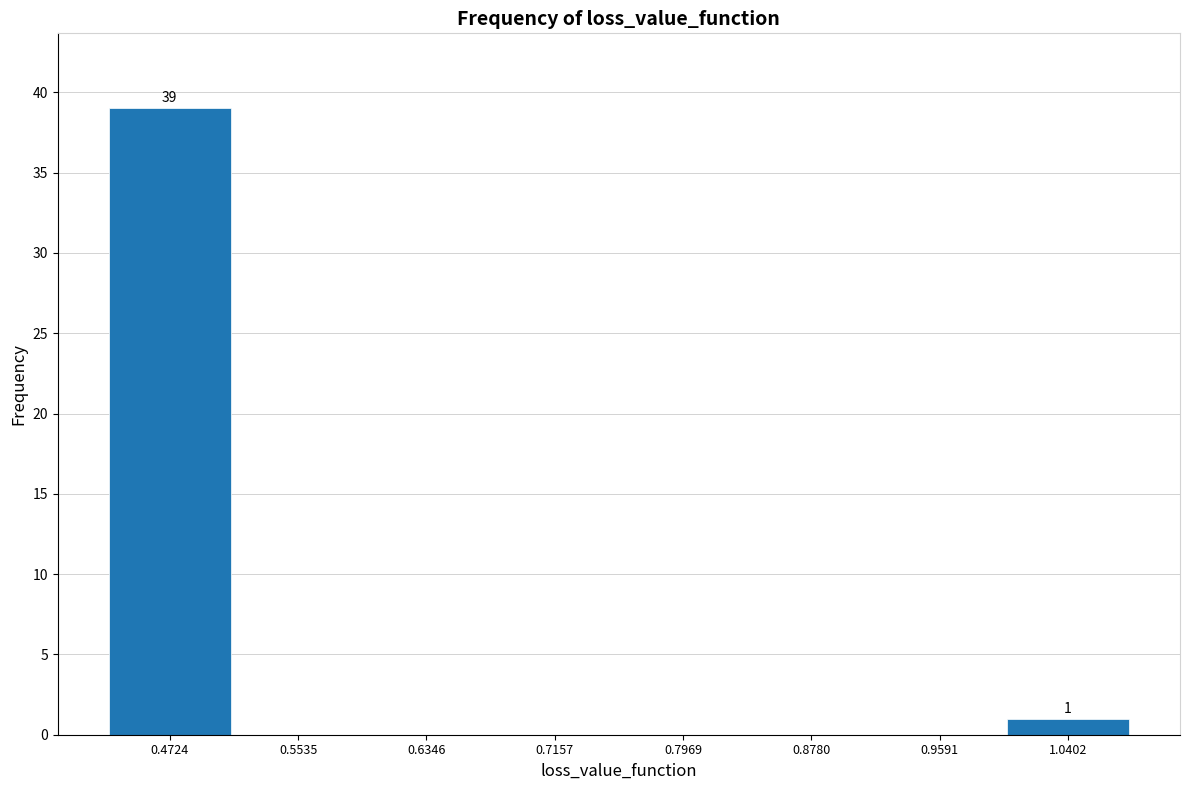

Which range on the x-axis has the tallest bar?

0.43 to 0.51